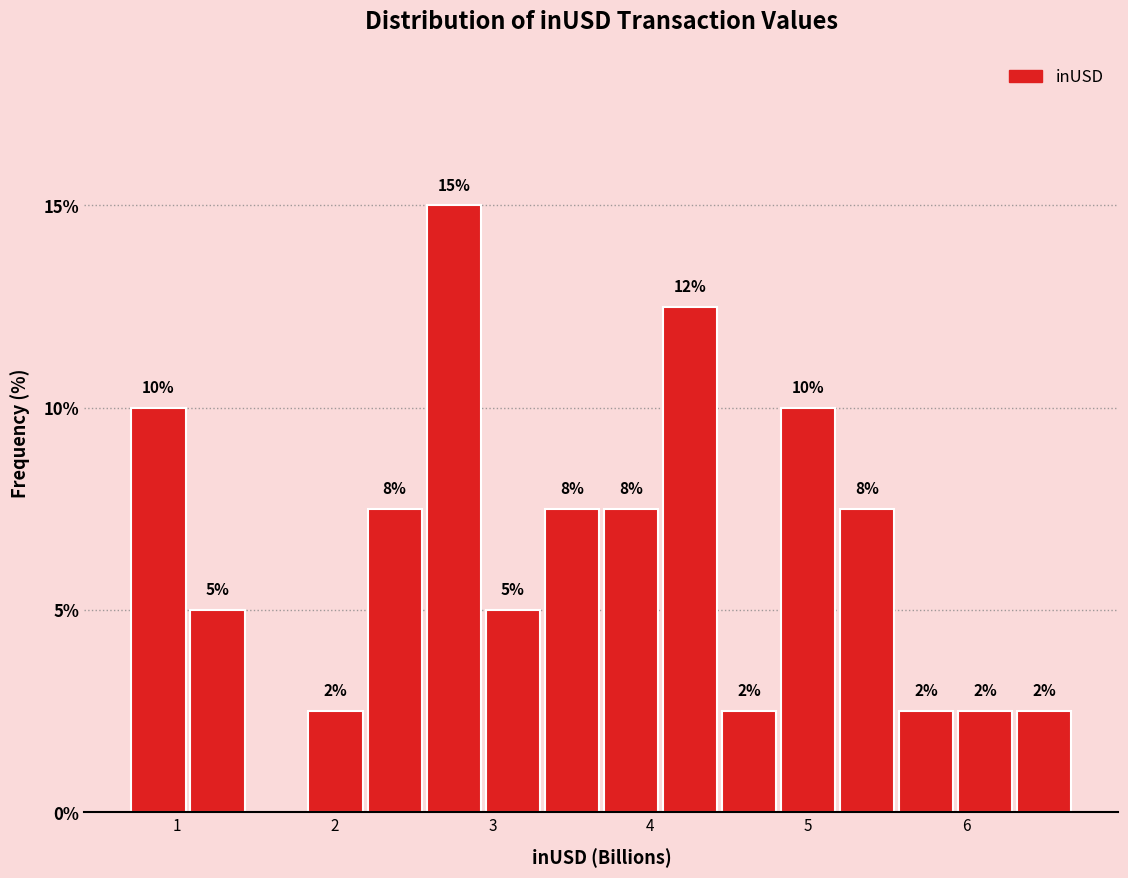

Read against the x-axis, roughly where is the centre of the tallest bar?

2.8